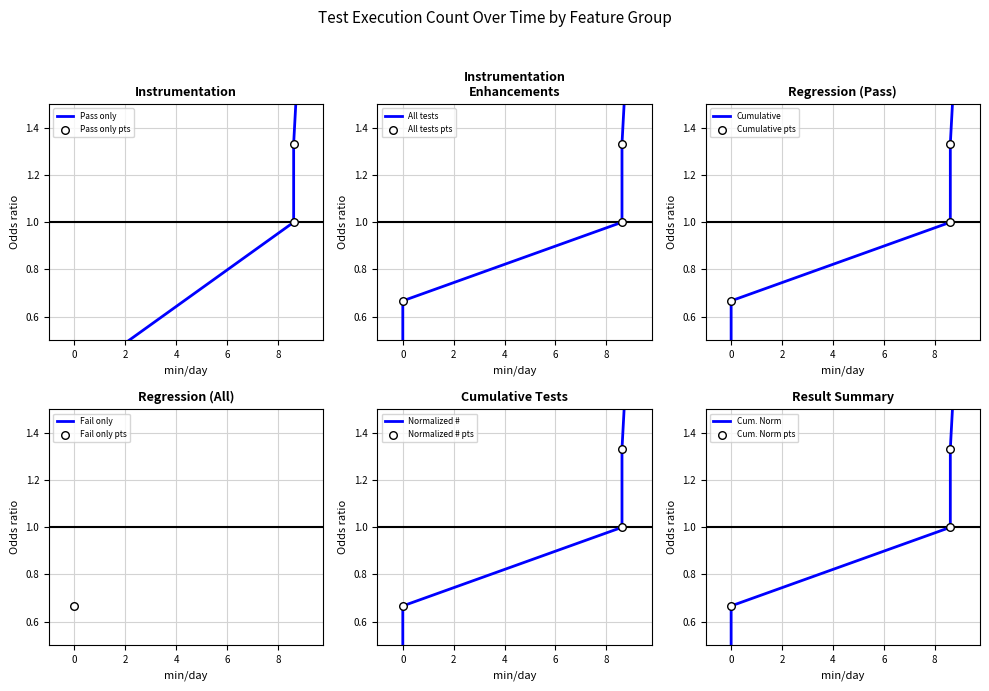

What is the change in value from 2023-12-28 03:03:43 to 2023-12-28 03:12:20?

+0.3